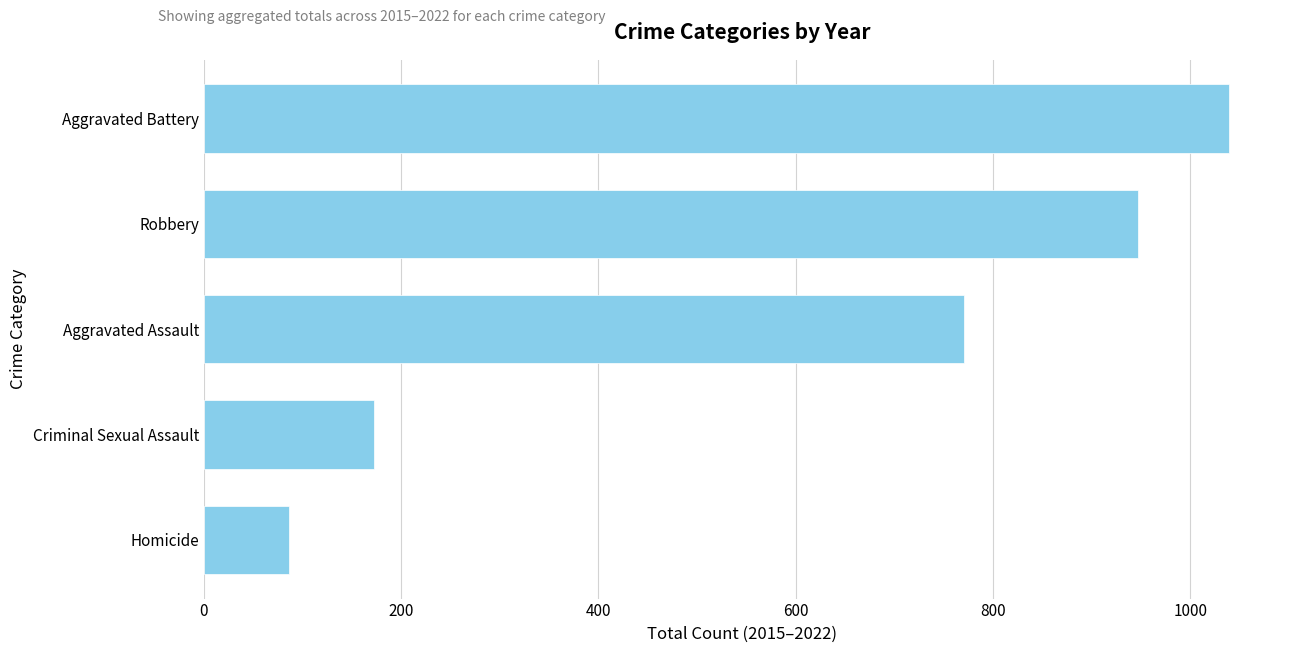

Read the value at Robbery, to the nearest 100.

900